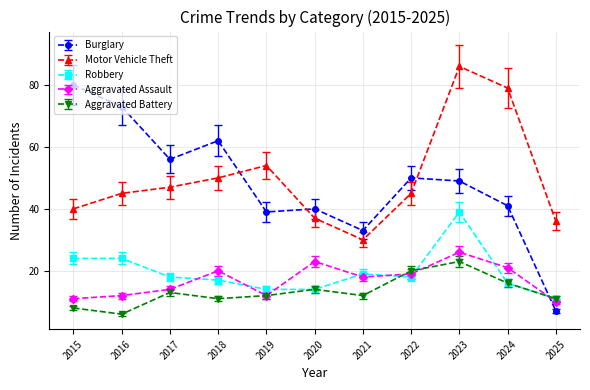

What is the sum of all Aggravated Battery values?

146